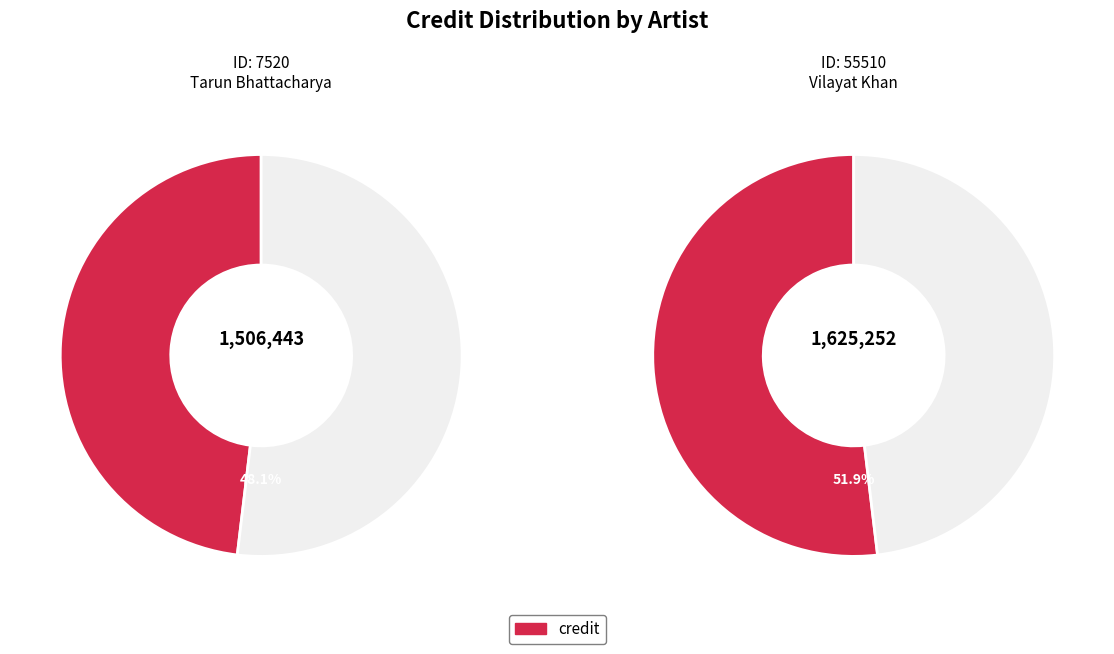

How many slices are in this pie chart?

2